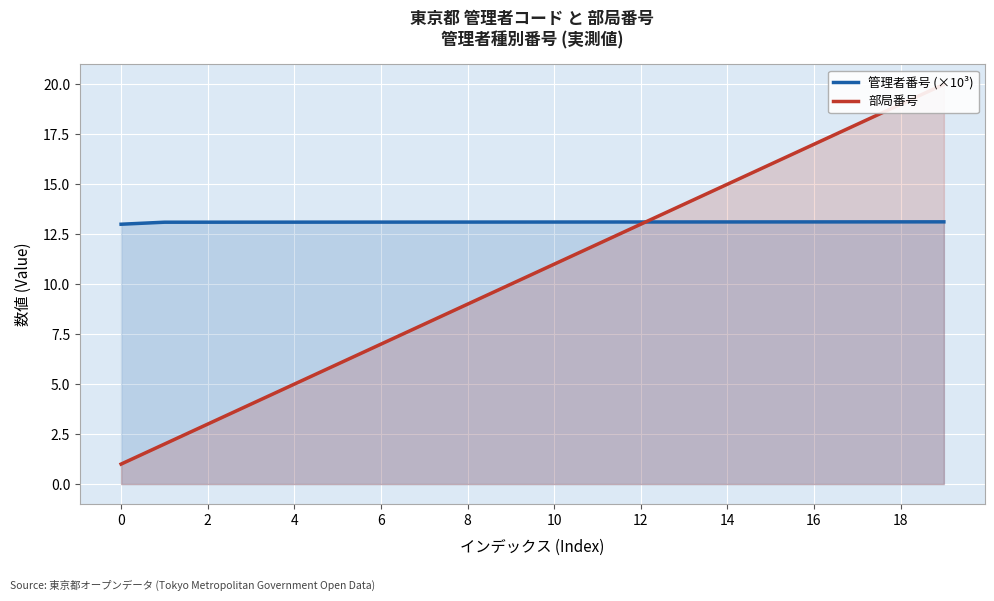

List the series in order of their peak value, highest first.

部局番号, 管理者番号 (×10³)